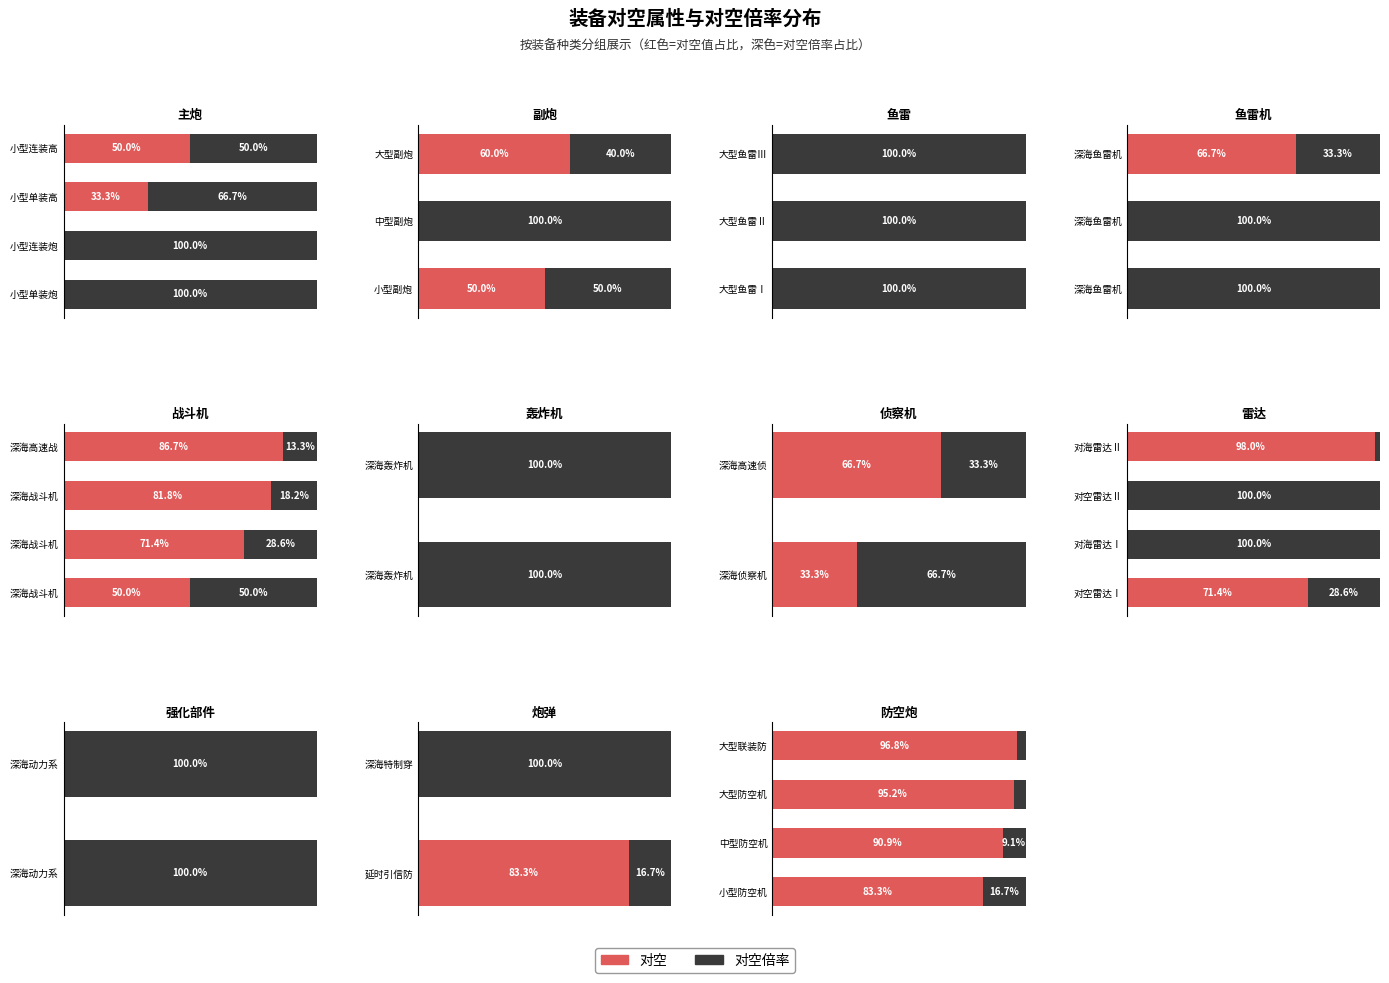

Between 大型防空机 and 中型防空机, which is larger?

大型防空机